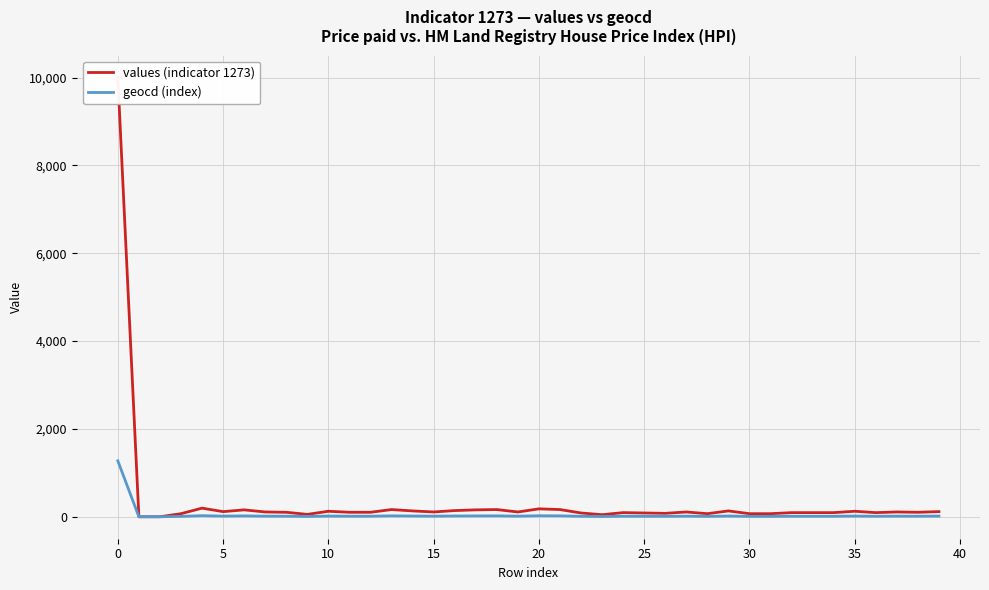

What is the average value of the values (indicator 1273) series?

353